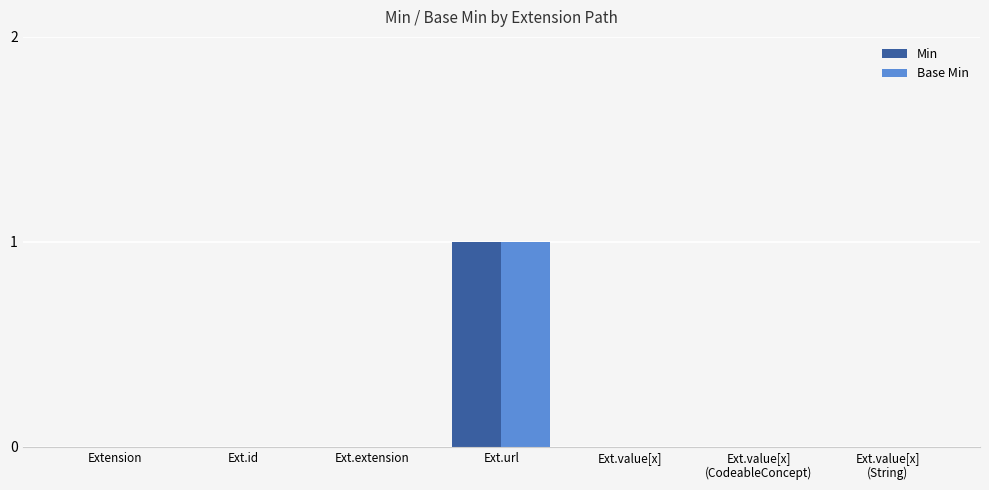

What are all the series names shown in the legend?

Min, Base Min